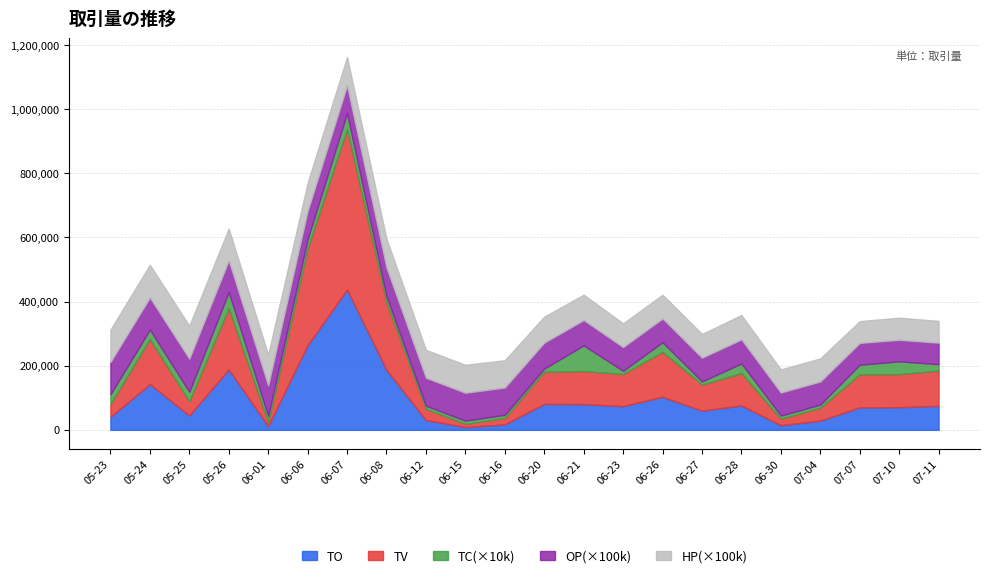

What is the total value across all series at 2017-07-04?

68803.2